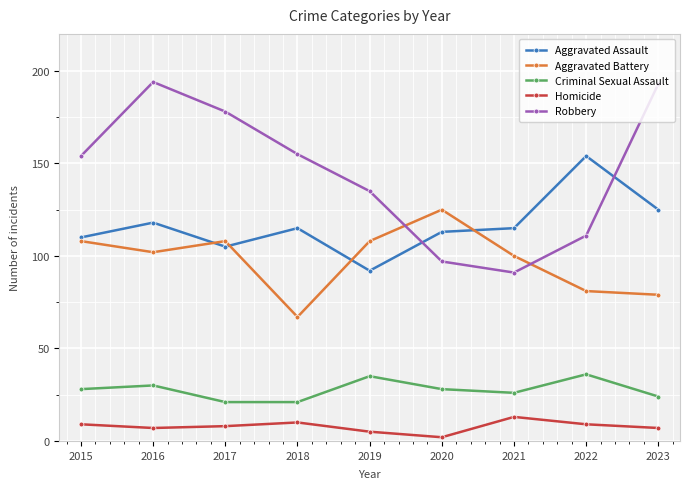

True or false: Aggravated Battery has a value of 171 at 2019.

False